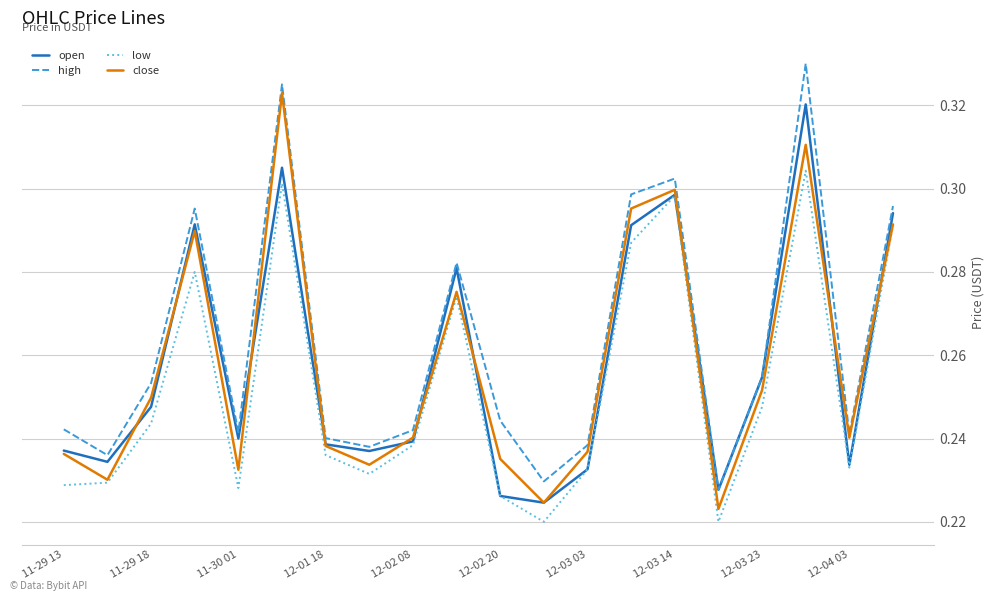

Which series has the largest total across all categories?

high